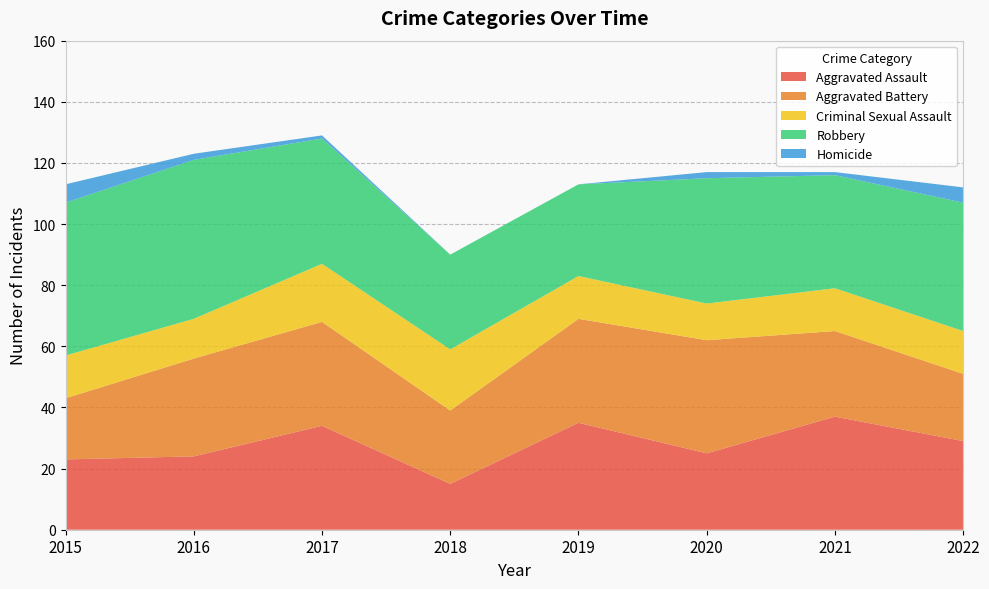

Reading left to right, list all the values displayed in this chart.

Aggravated Assault: 2015=23	2016=24	2017=34	2018=15	2019=35	2020=25	2021=37	2022=29
Aggravated Battery: 2015=20	2016=32	2017=34	2018=24	2019=34	2020=37	2021=28	2022=22
Criminal Sexual Assault: 2015=14	2016=13	2017=19	2018=20	2019=14	2020=12	2021=14	2022=14
Robbery: 2015=50	2016=52	2017=41	2018=31	2019=30	2020=41	2021=37	2022=42
Homicide: 2015=6	2016=2	2017=1	2018=0	2019=0	2020=2	2021=1	2022=5